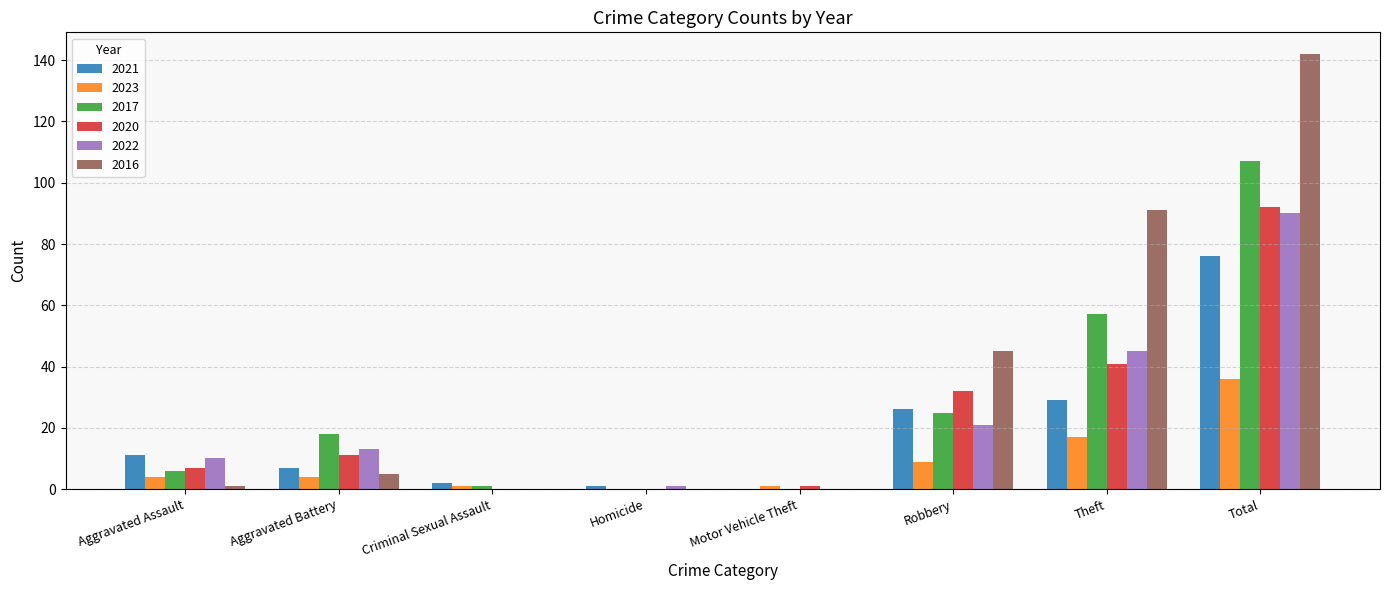

Count the number of categories in the chart.

8